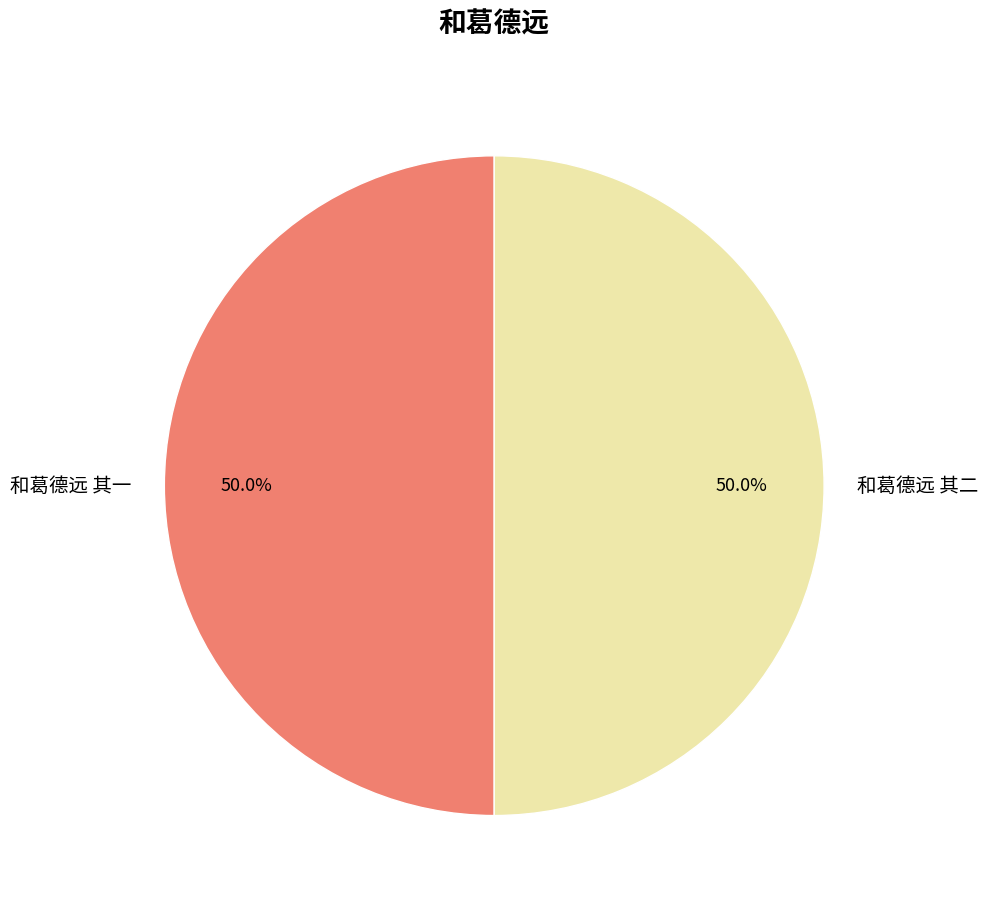

How many segments does this pie chart have?

2